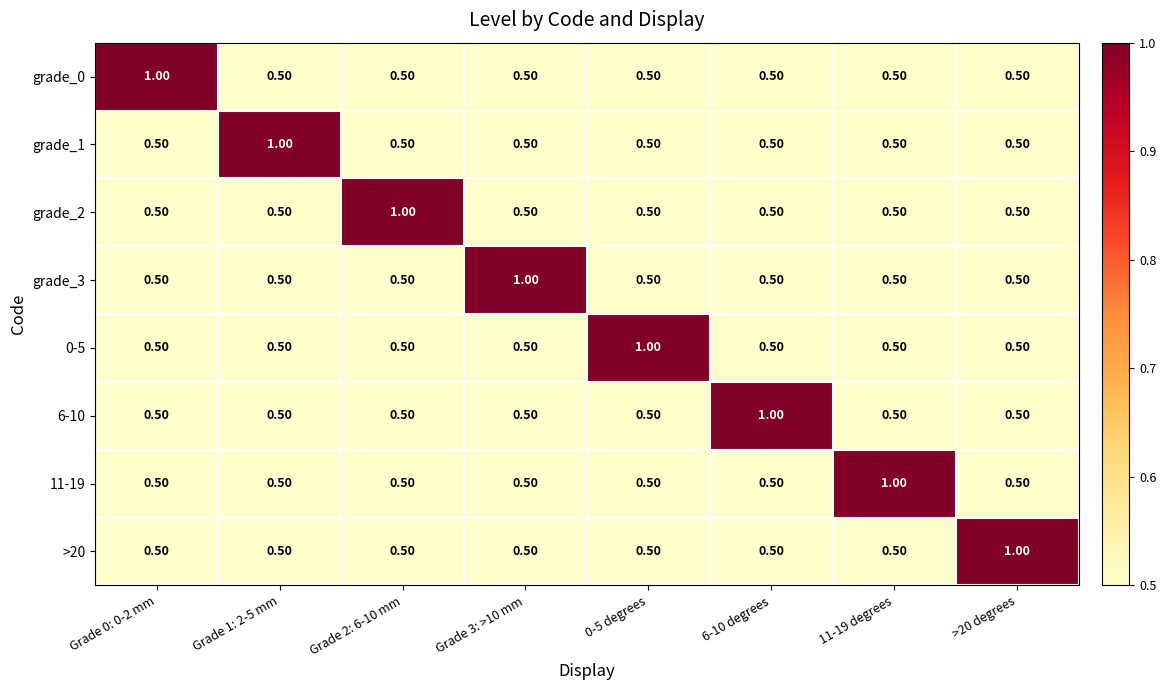

At how many categories does at least one series exceed 0?

8